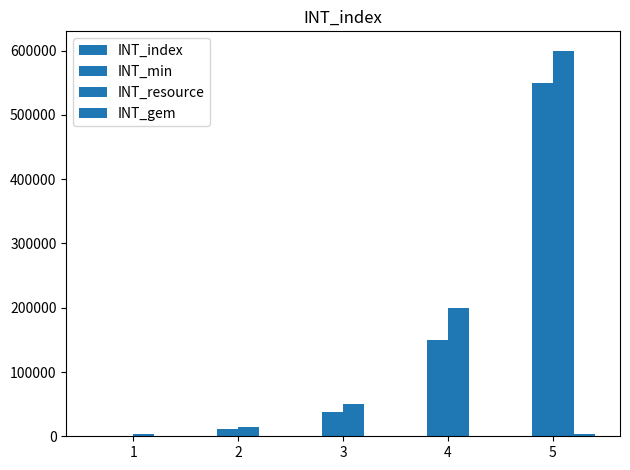

What is the average value of the INT_gem series?

1020